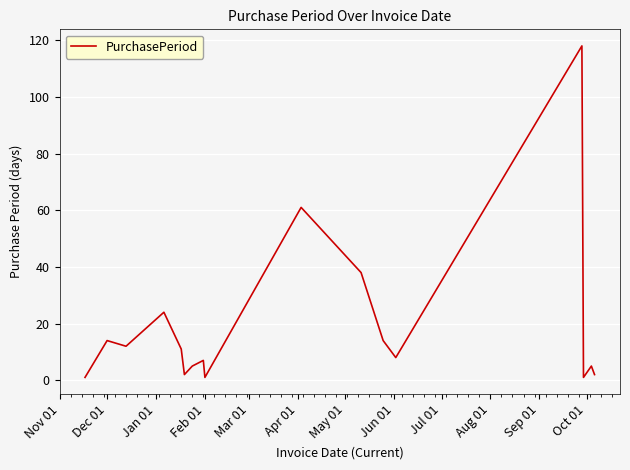

What is the greatest value displayed?

118